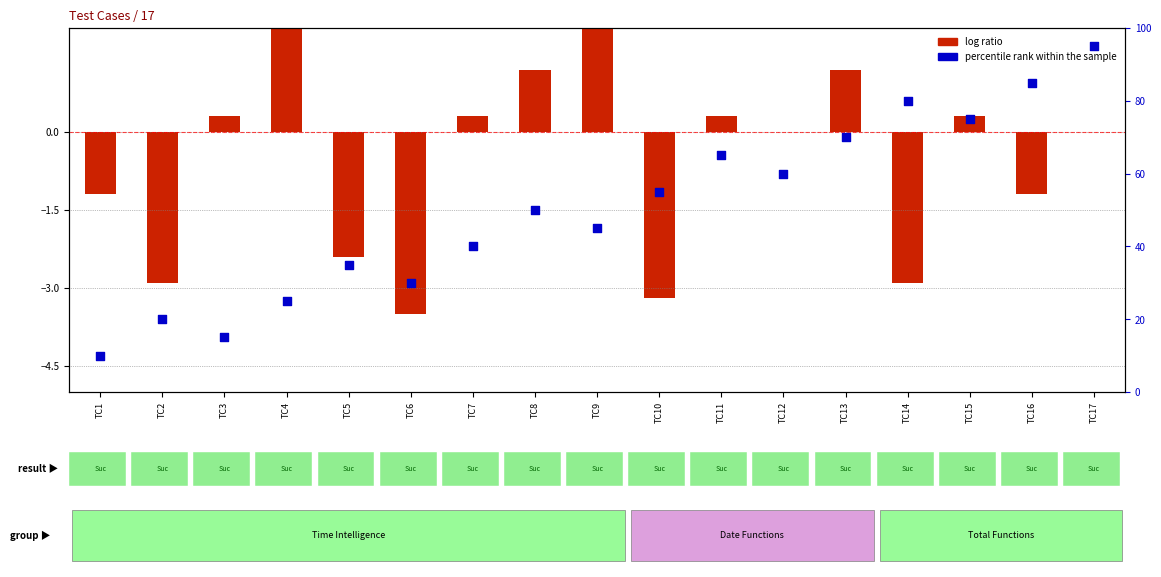

Which series contains the lowest Y value?

log ratio